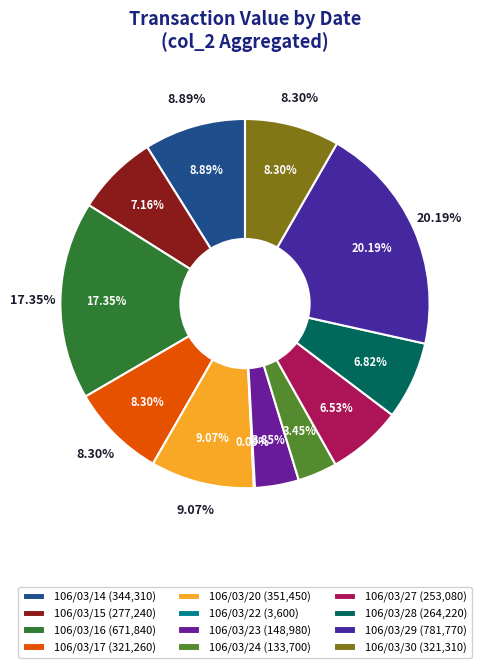

What percentage is the 106/03/23 slice, to the nearest percent?

4%